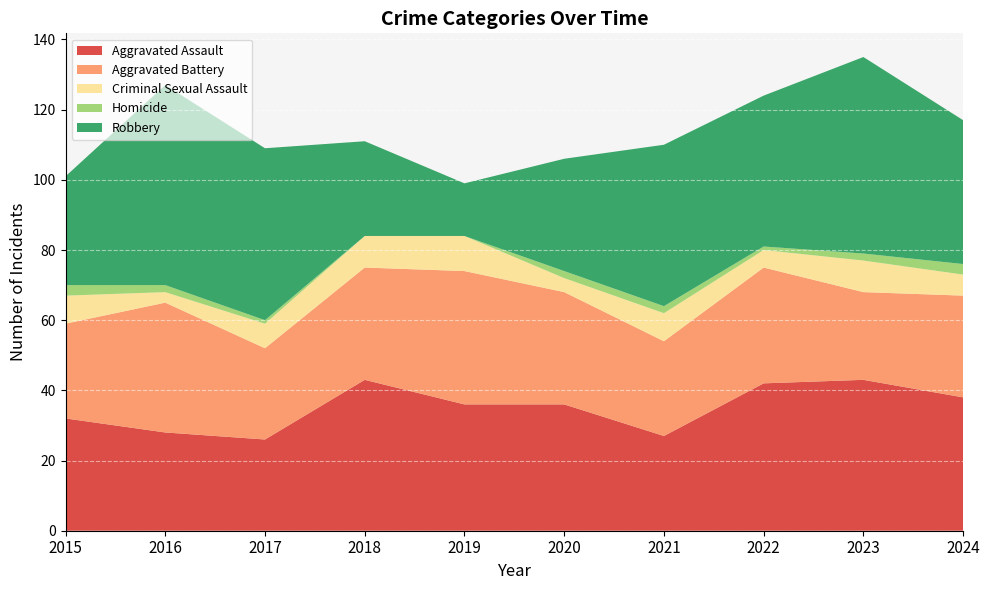

Reading left to right, list all the values displayed in this chart.

Aggravated Assault: 32	28	26	43	36	36	27	42	43	38
Aggravated Battery: 27	37	26	32	38	32	27	33	25	29
Criminal Sexual Assault: 8	3	7	9	10	4	8	5	9	6
Homicide: 3	2	1	0	0	2	2	1	2	3
Robbery: 31	57	49	27	15	32	46	43	56	41